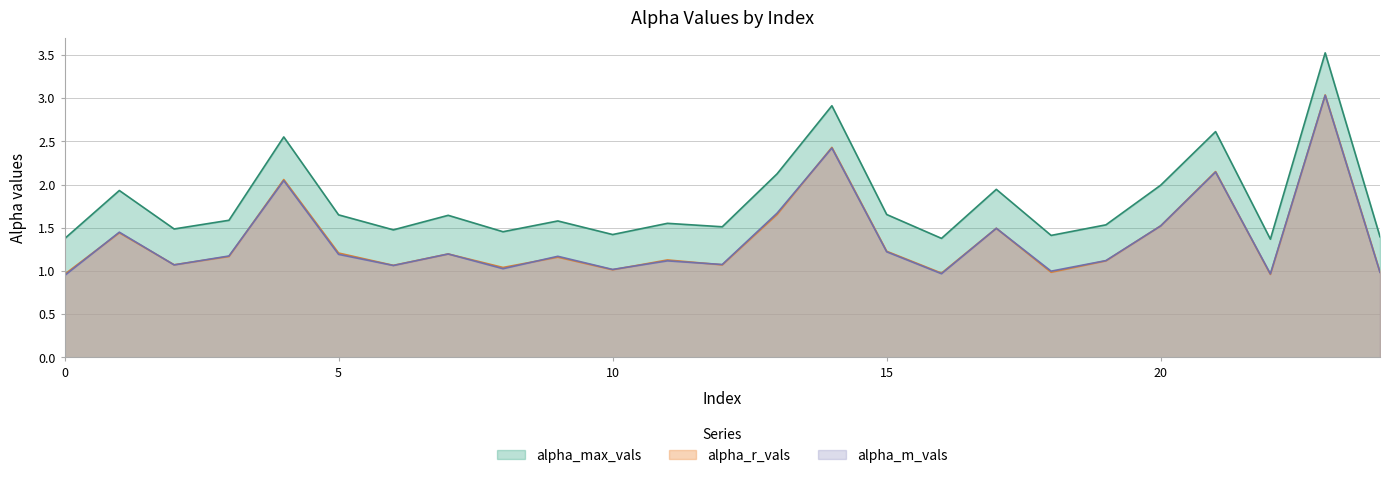

At which label is alpha_r_vals closest to 1?

24